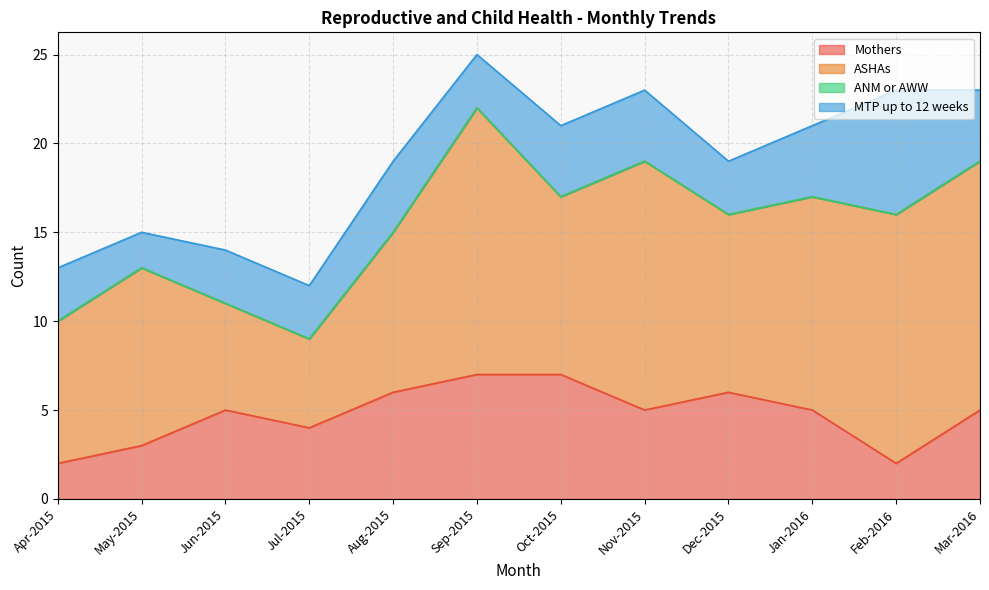

How many interior local peaks does the MTP up to 12 weeks series have?

2